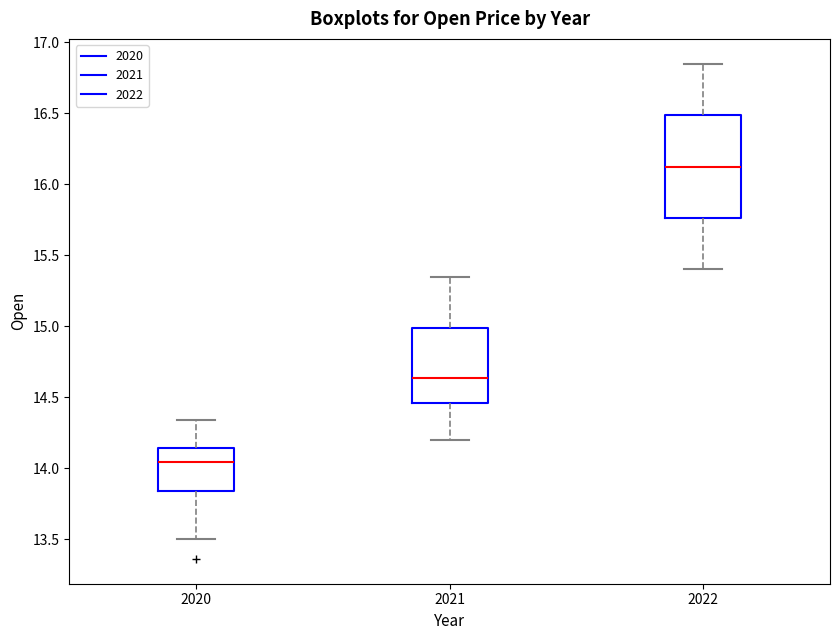

Reading left to right, read every box against the y-axis: the position of its median line, the range the box covers, and the ends of its whiskers. The values are not printed on the chart, so give them approximately, as read against the axis.

2020: median 14.05, box 13.85 to 14.15, whiskers 13.50 to 14.35
2021: median 14.65, box 14.45 to 15.00, whiskers 14.20 to 15.35
2022: median 16.15, box 15.75 to 16.50, whiskers 15.40 to 16.85